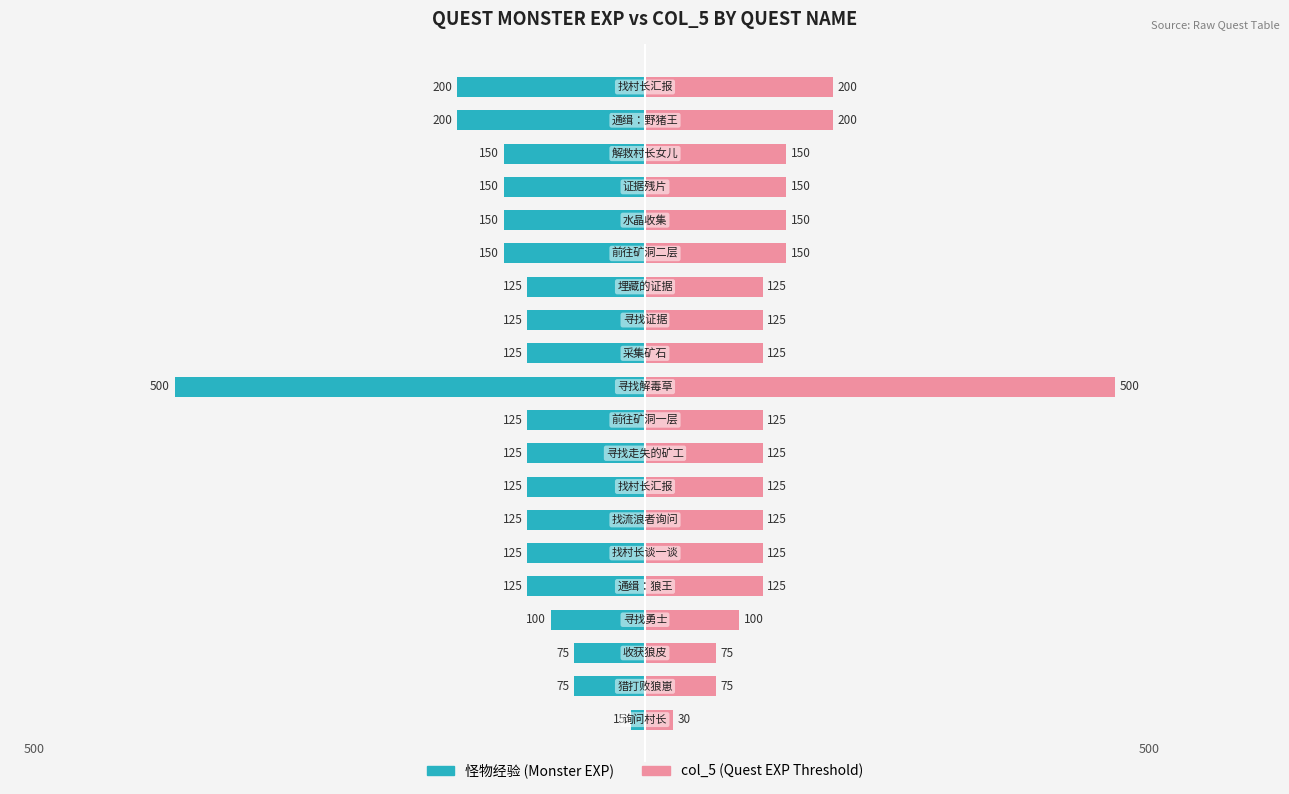

What are all the series names shown in the legend?

怪物经验, col_5 (升级经验)